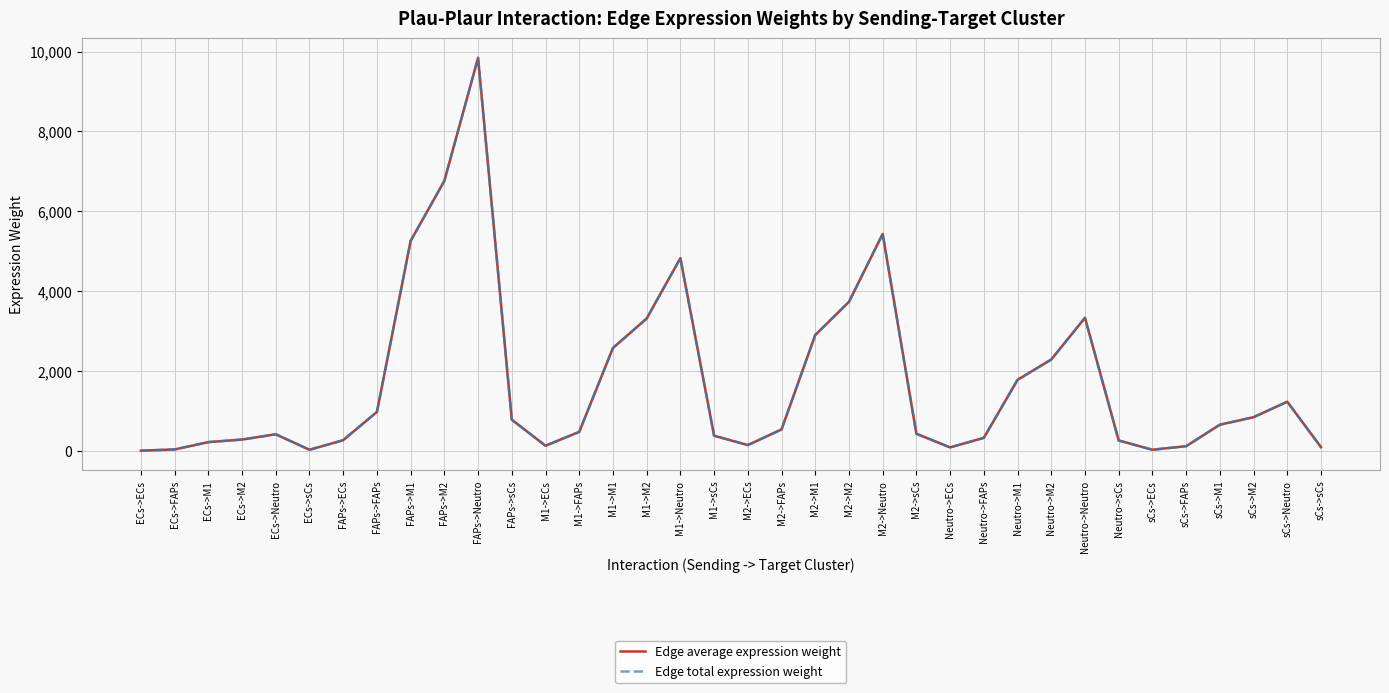

What is the approximate value of Edge average expression weight at FAPs->ECs?

273.8